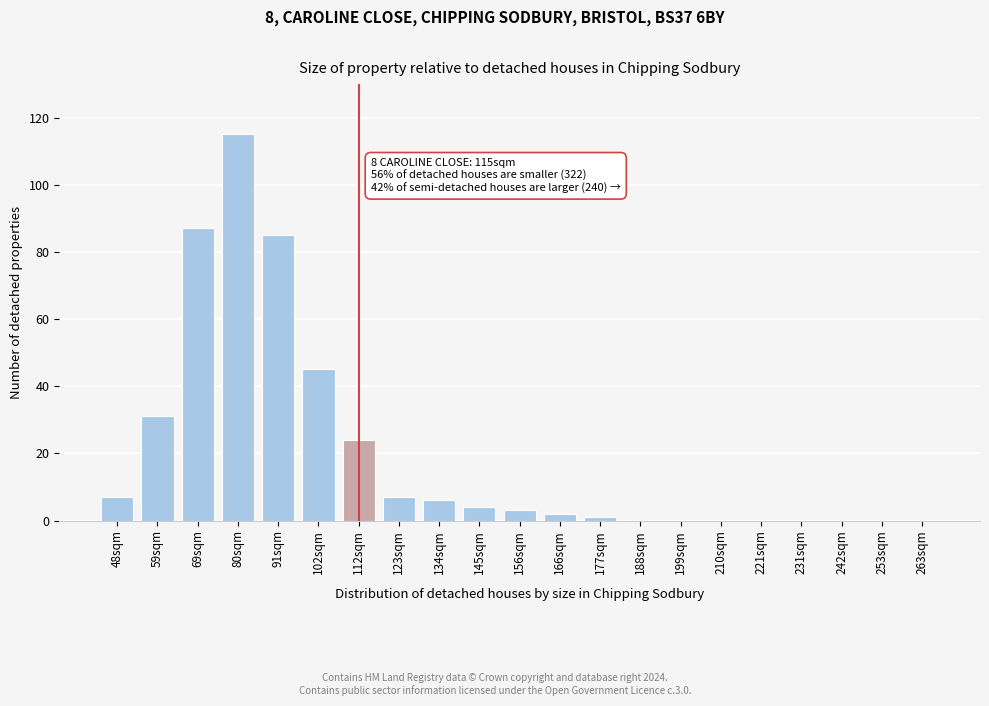

Reading left to right, list all the values displayed in this chart.

48sqm=7	59sqm=31	69sqm=87	80sqm=115	91sqm=85	102sqm=45	112sqm=24	123sqm=7	134sqm=6	145sqm=4	156sqm=3	166sqm=2	177sqm=1	188sqm=0	199sqm=0	210sqm=0	221sqm=0	231sqm=0	242sqm=0	253sqm=0	263sqm=0